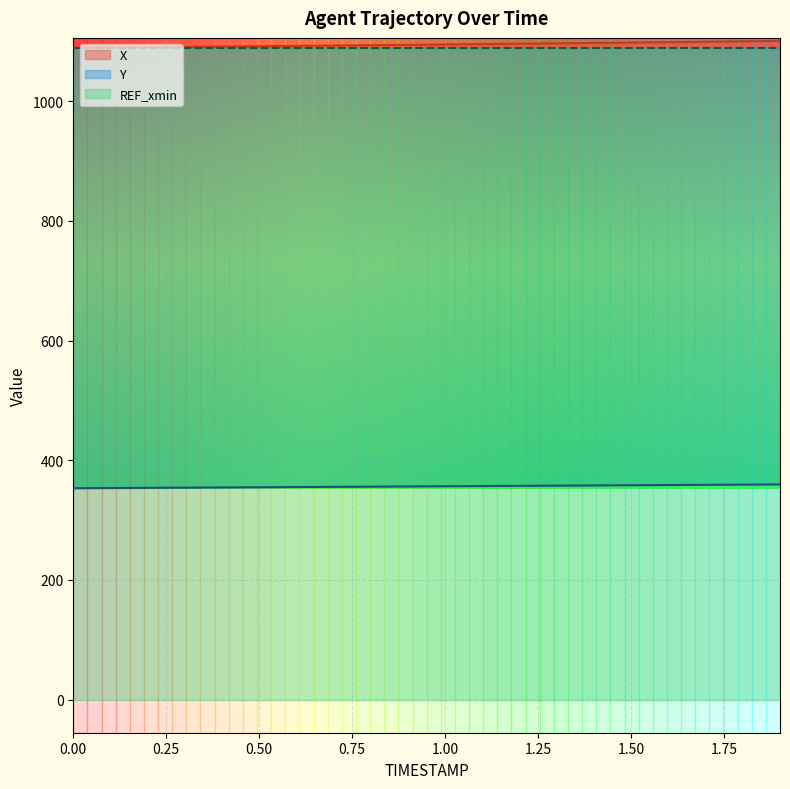

Is it true that X equals 1812.6 at 0.4?

False